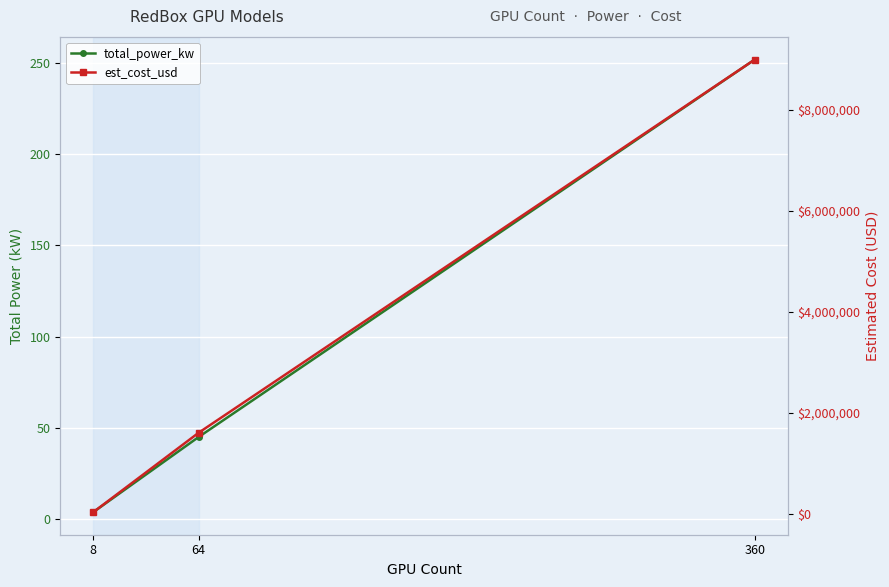

What is the difference between the total_power_kw values at 360 and 64?

207.2